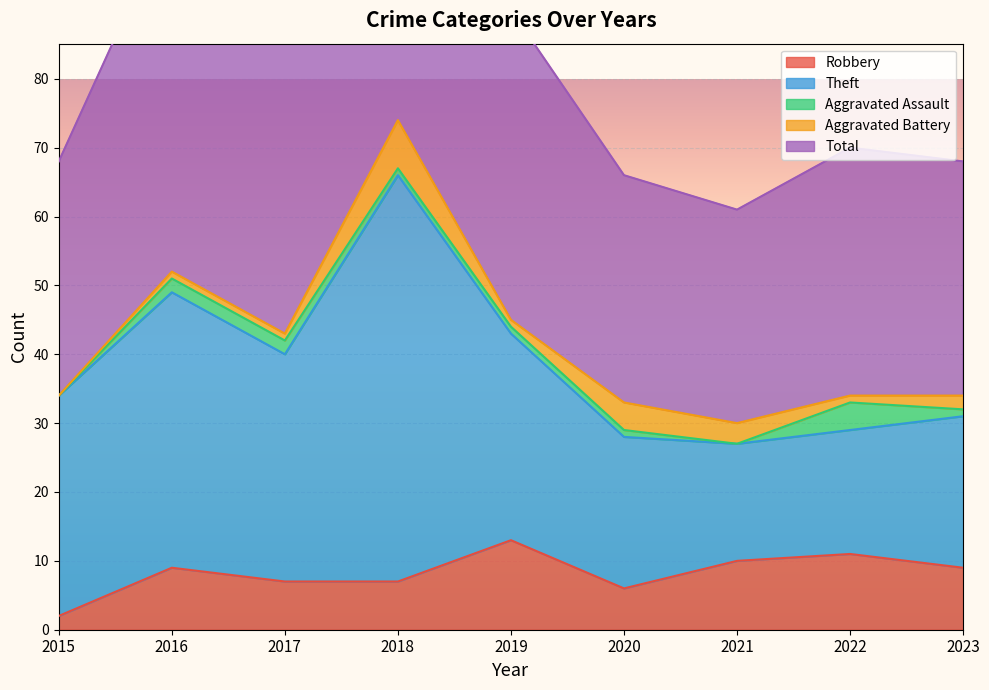

True or false: Robbery and Aggravated Battery cross at least once.

False